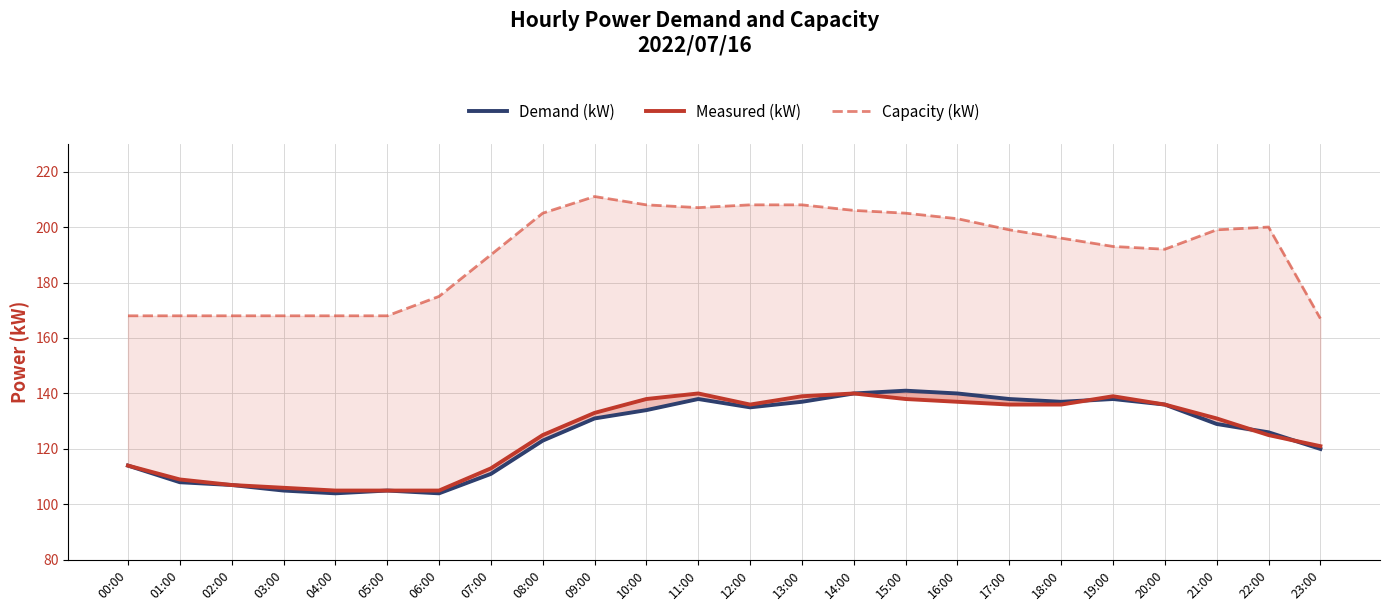

Which series has the largest range (max minus min)?

Capacity (kW)